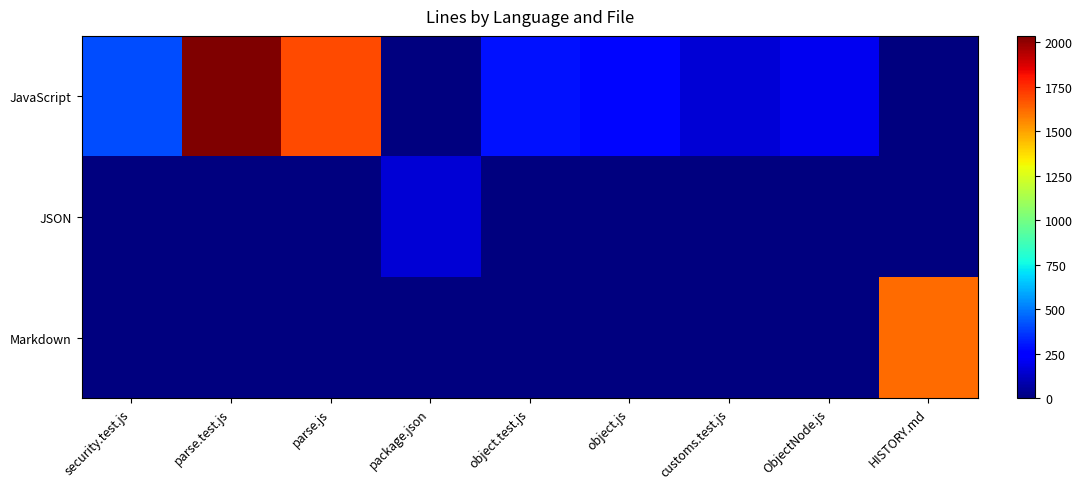

Which series has the largest total across all categories?

JavaScript